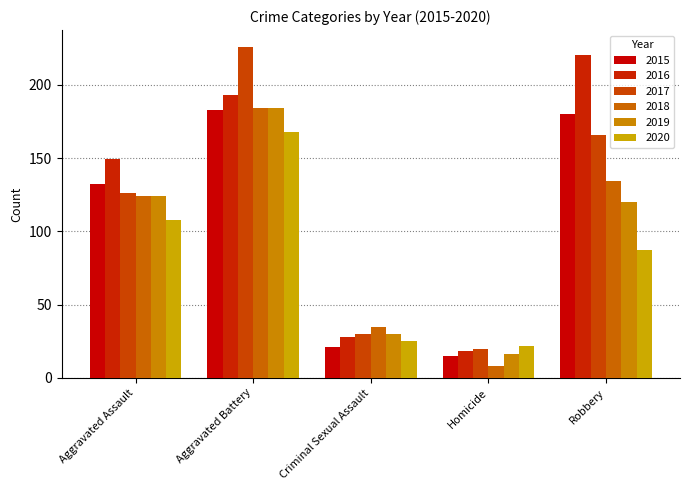

Which category has the highest value across all series?

Aggravated Battery